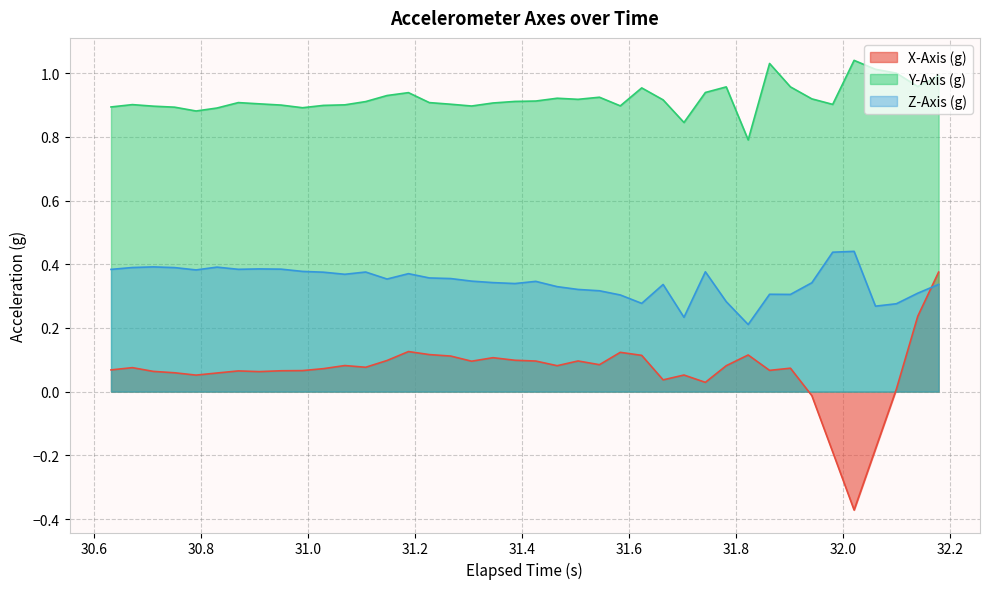

True or false: X-Axis (g) has more than 1 interior local peaks.

True